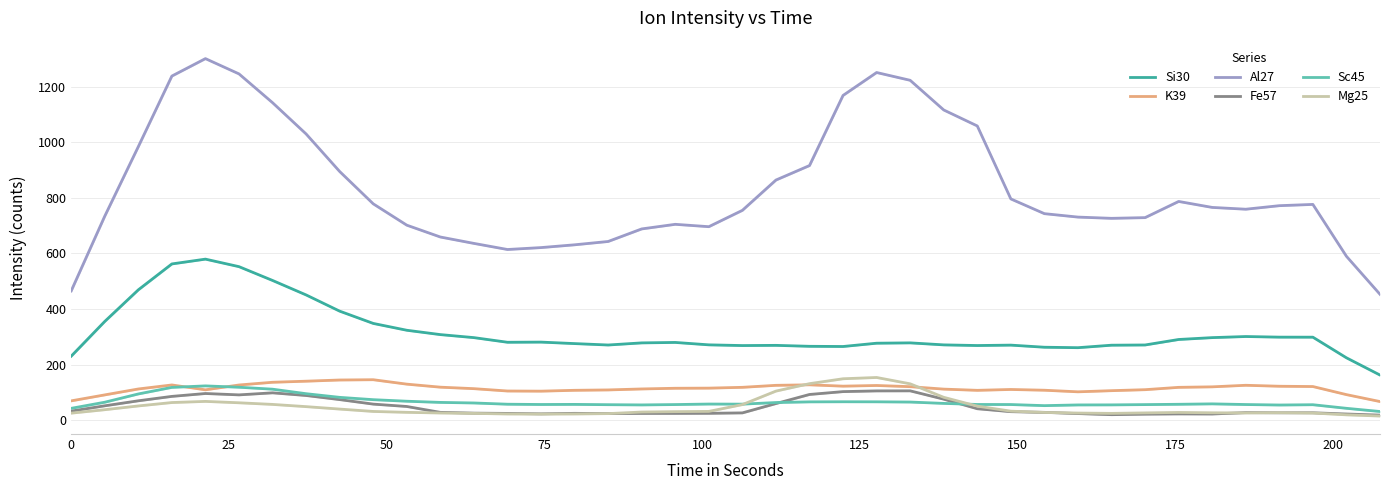

True or false: Al27 and Sc45 cross at least once.

False